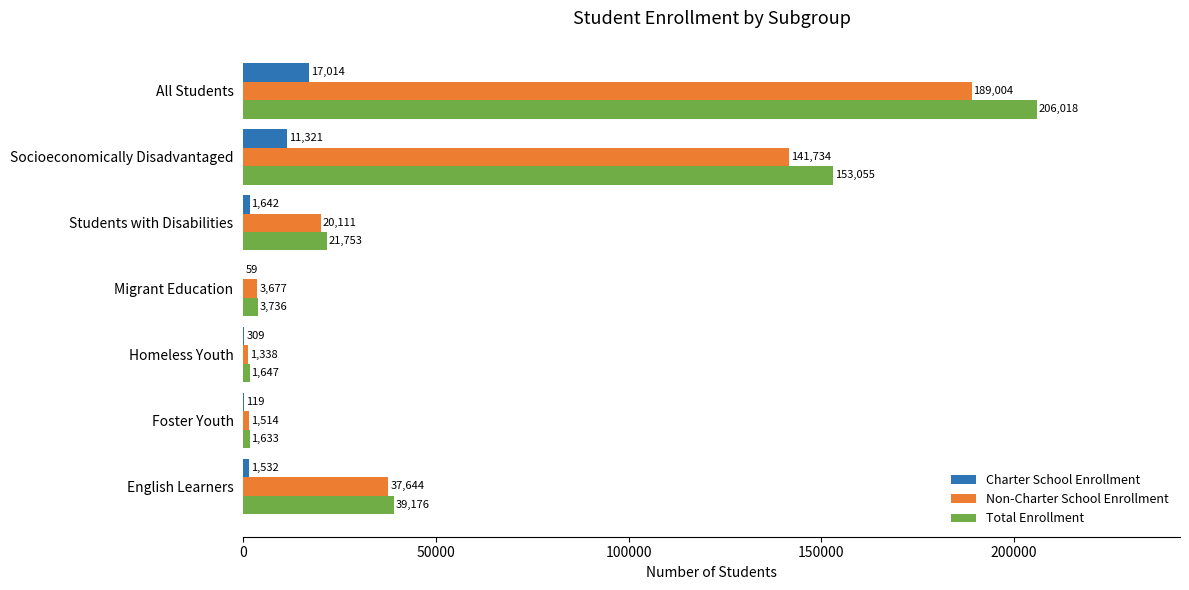

At which category does the chart reach its peak across all series?

All Students